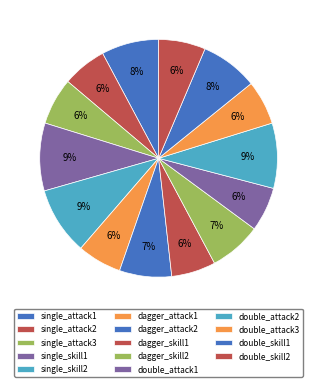

To the nearest percent, what portion does single_skill1 represent?

9%